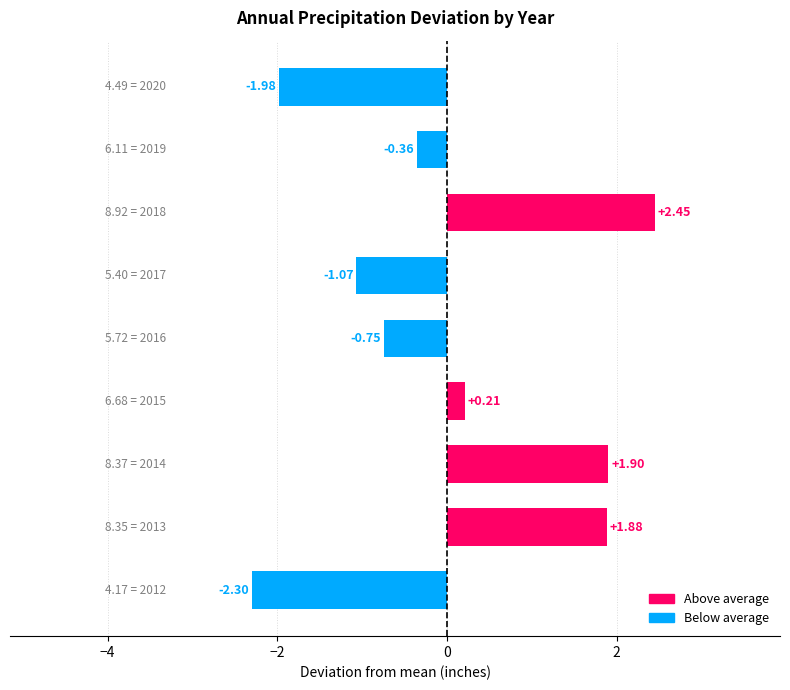

What is the difference between the second highest and minimum values?

4.2